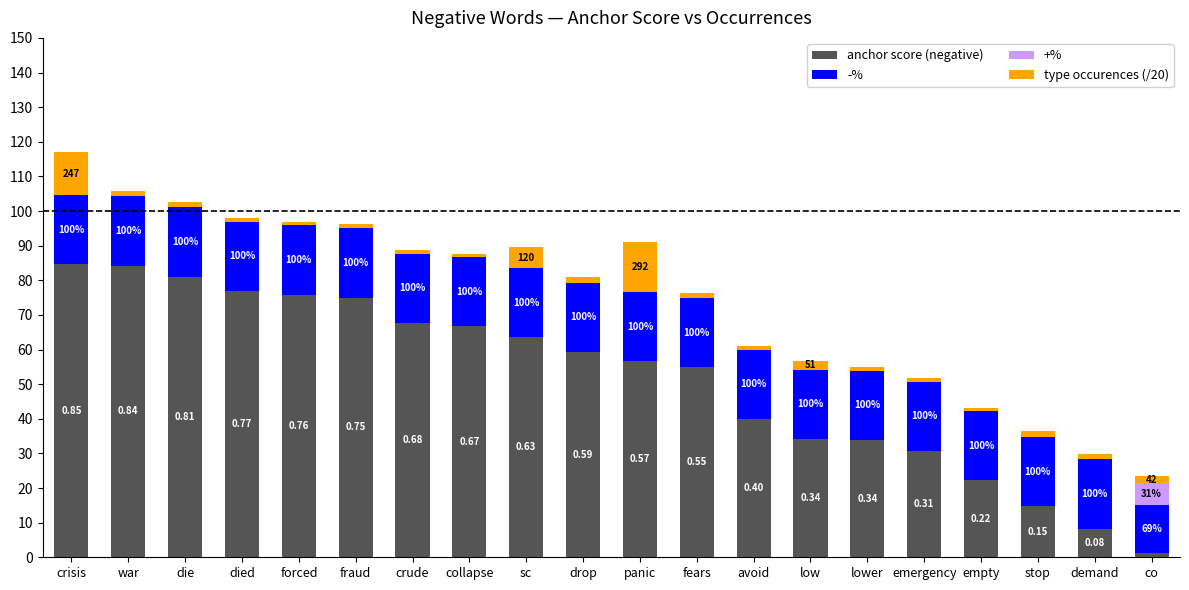

Are the bars grouped side by side (vs. stacked)?

No